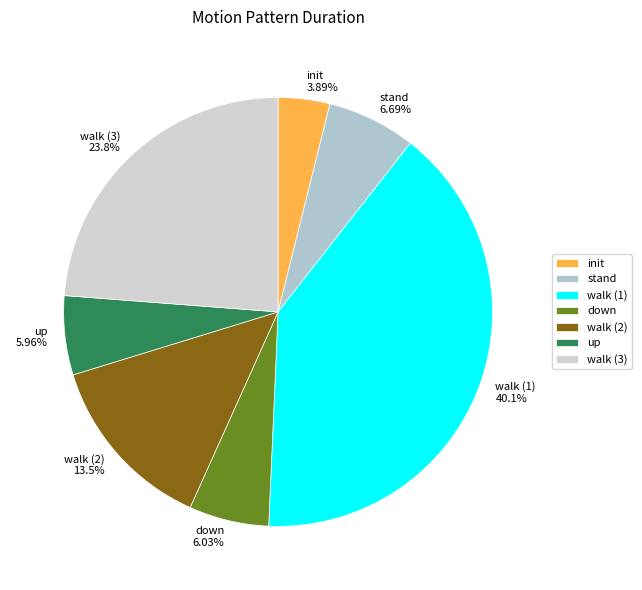

Count the number of slices in the pie.

7